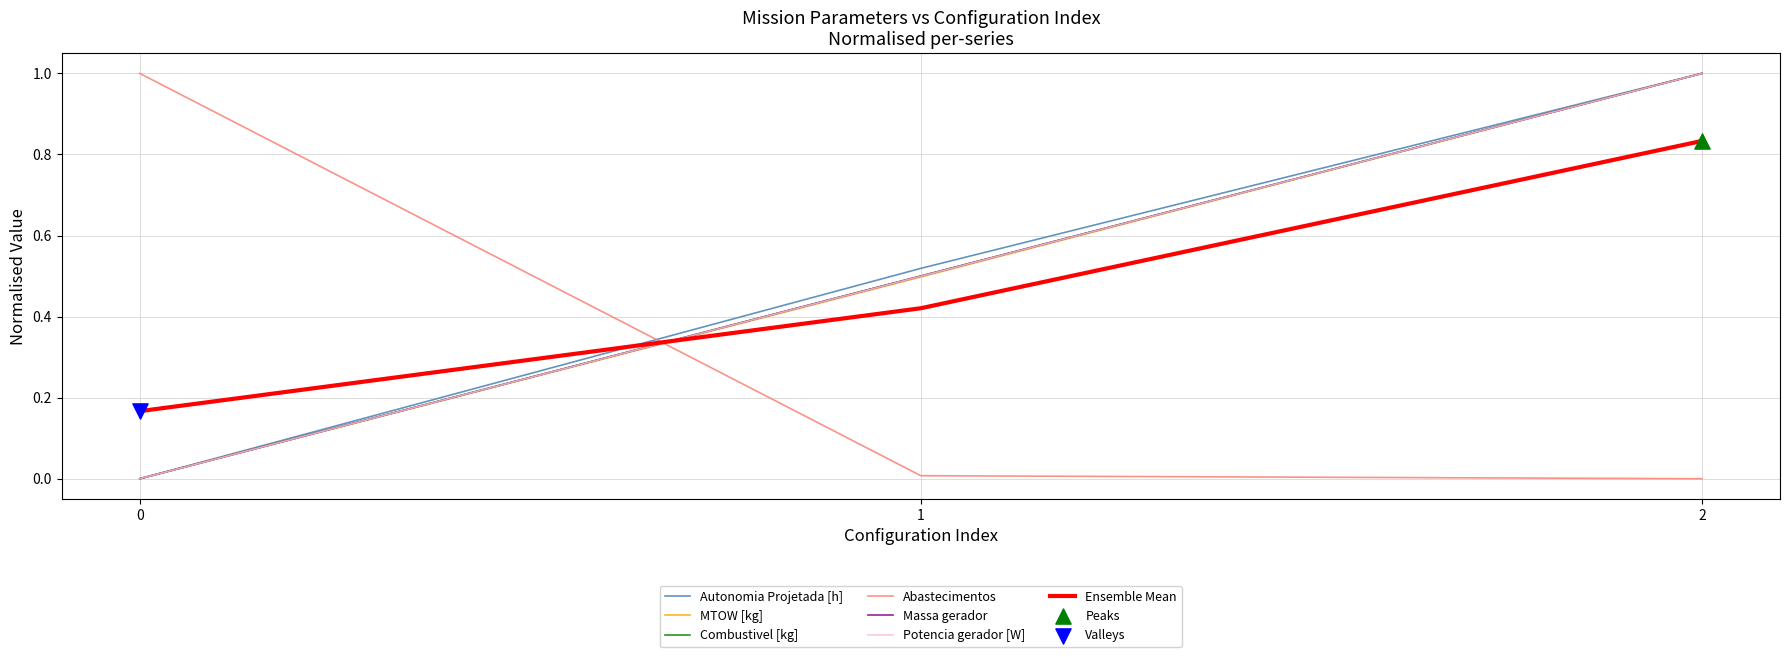

What are all the series names shown in the legend?

Autonomia Projetada [h], MTOW [kg], Combustivel [kg], Abastecimentos, Massa gerador, Potencia gerador [W]